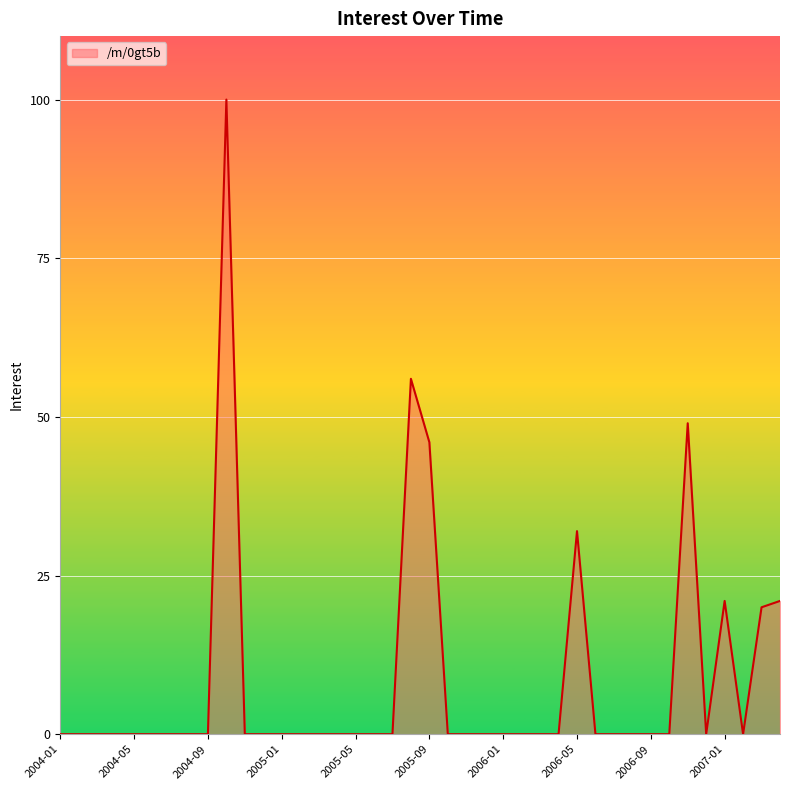

What is the difference between the maximum and minimum values?

100